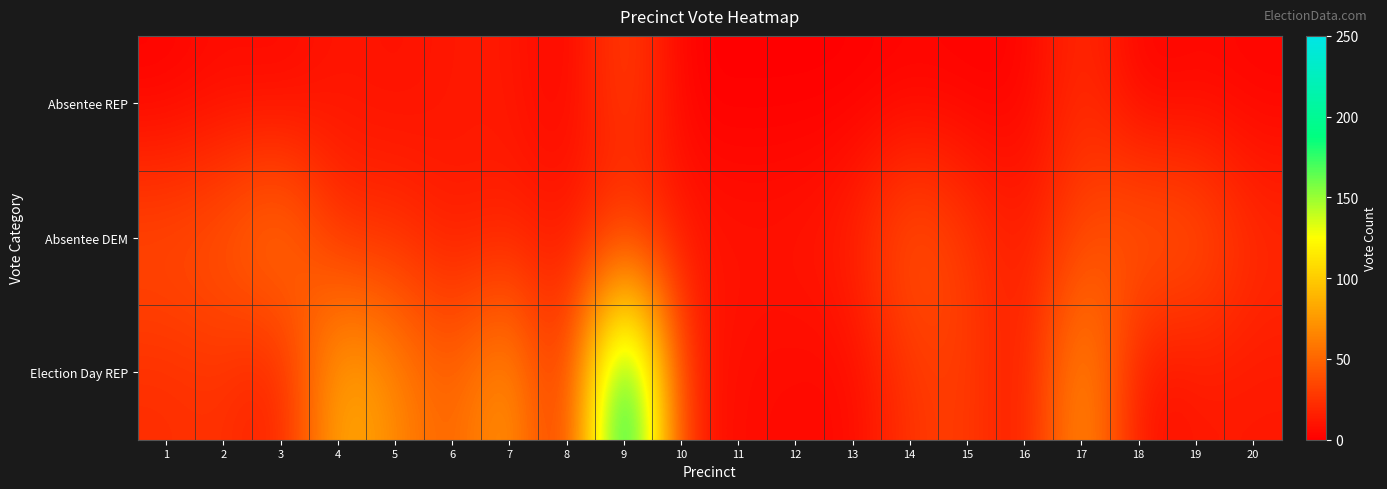

Between 15 and 9, which is larger?

9